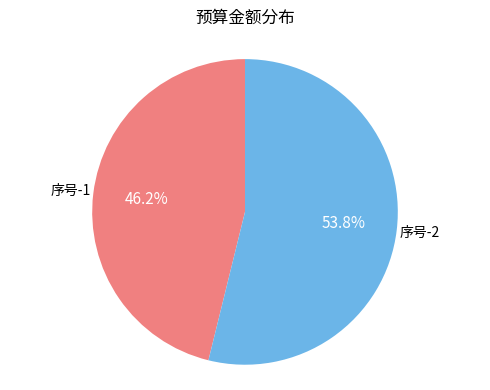

Is there a majority slice in this chart?

Yes